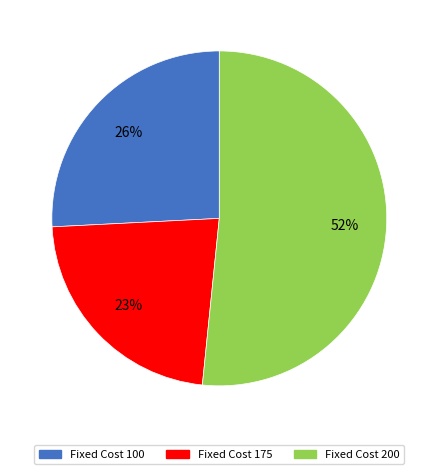

Combined, do Fixed Cost 200 and Fixed Cost 100 account for over 50%?

Yes